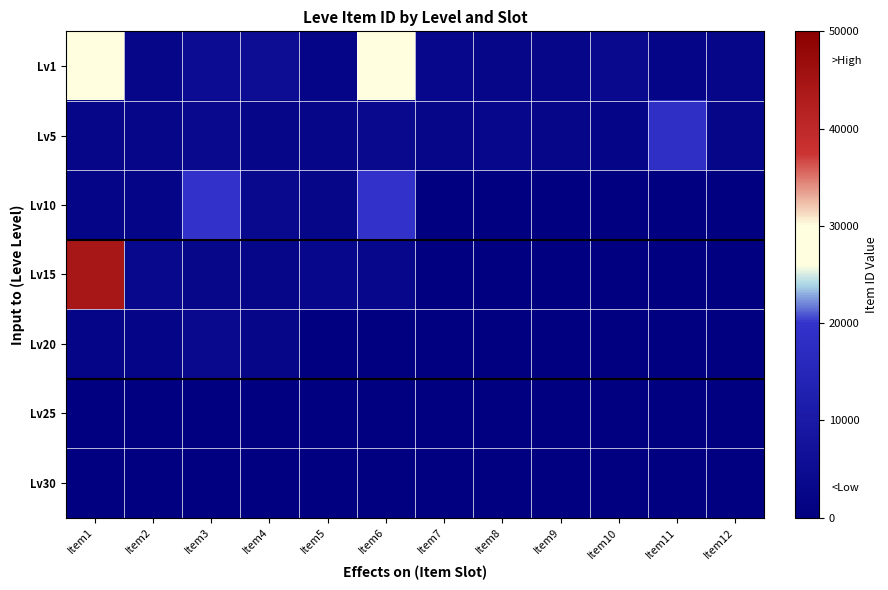

At which category does the chart reach its peak across all series?

Item1